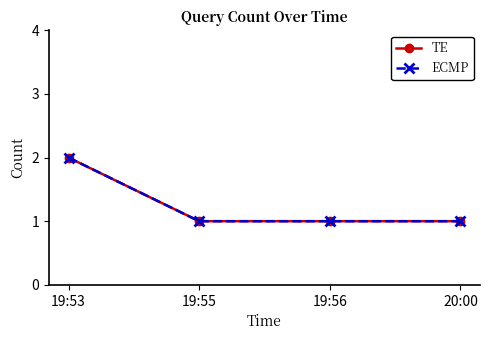

Is the value of TE at 19:53 greater than the value of ECMP at 19:53?

No